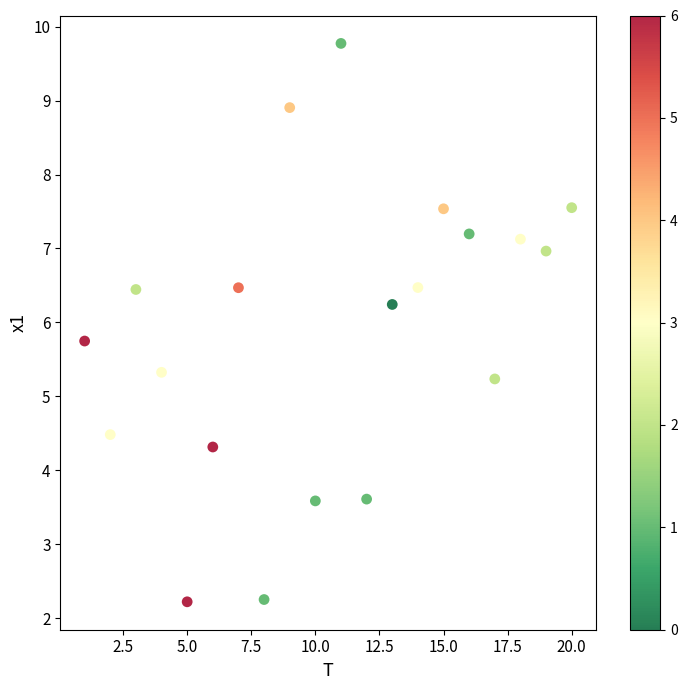

What is the range of X values (max minus min)?

19.0